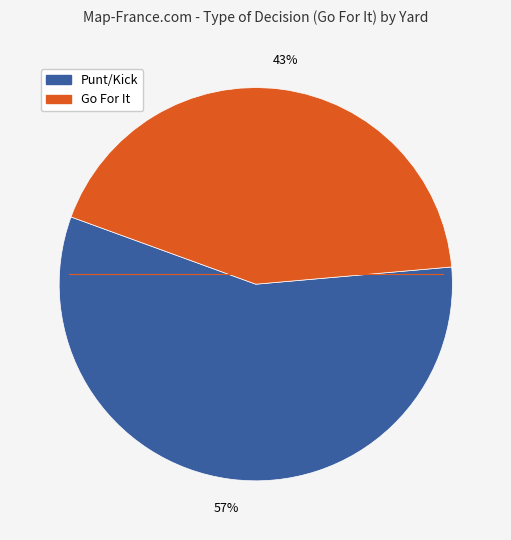

To the nearest percent, what is the difference between the largest and smallest slice percentages?

14%